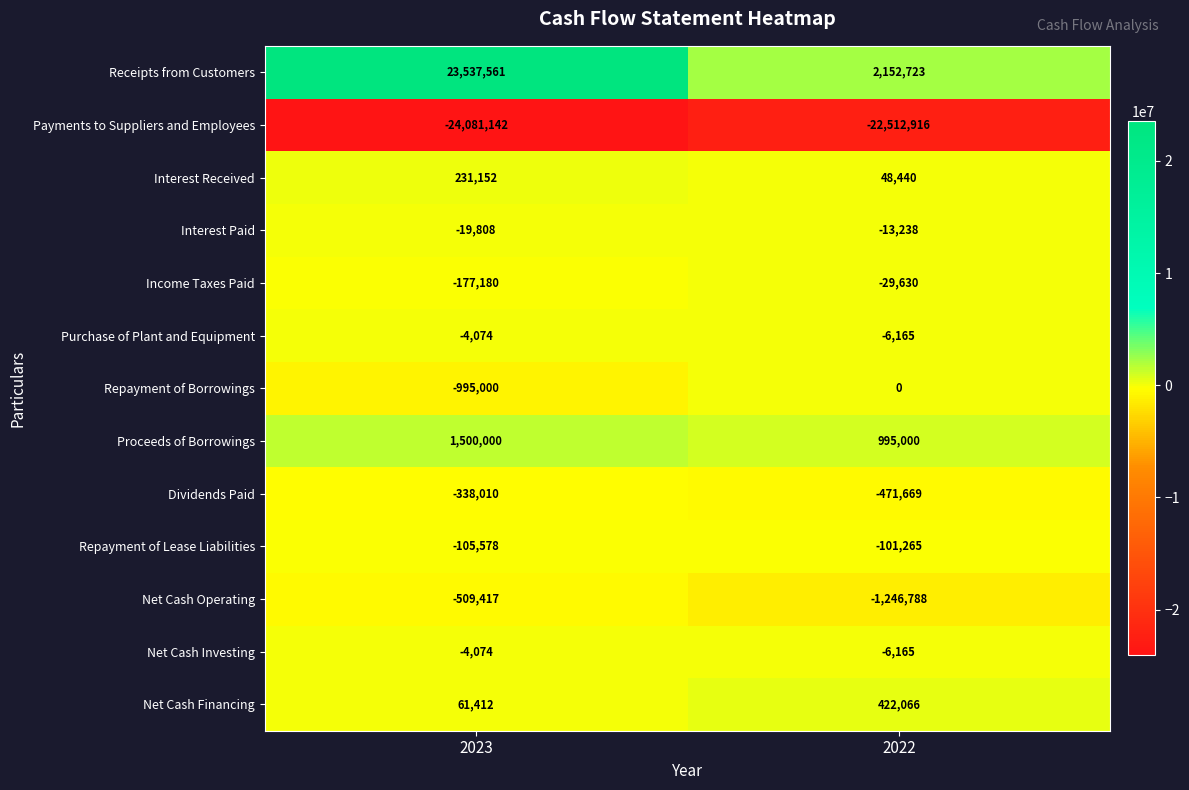

How many data points does each series have?

2